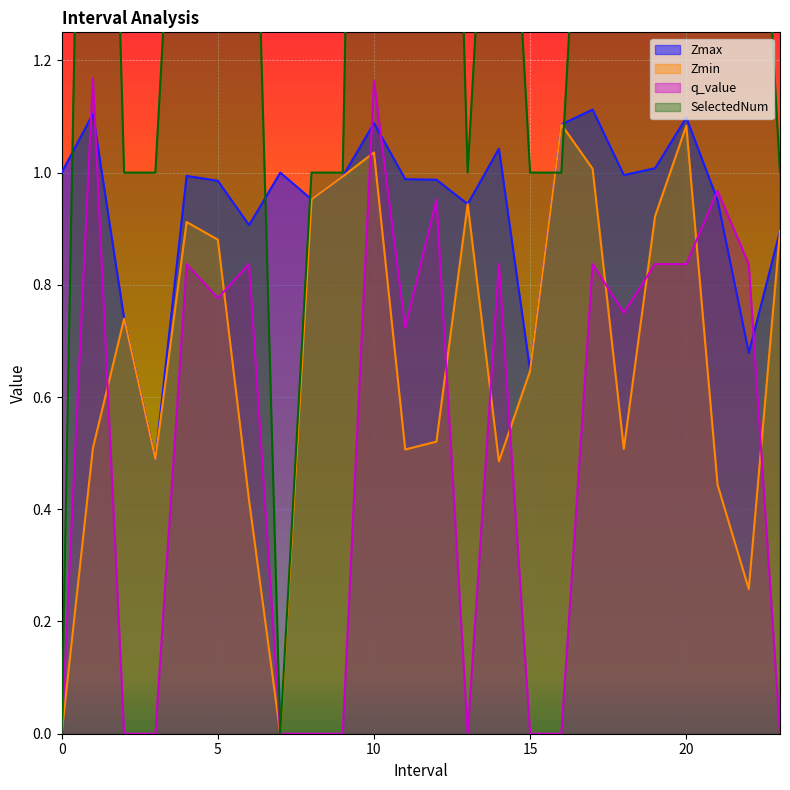

Reading right to left, list all the values displayed in this chart.

Zmax: 23.0=0.9	22.0=0.7	21.0=1.0	20.0=1.1	19.0=1.0	18.0=1.0	17.0=1.1	16.0=1.1	15.0=0.6	14.0=1.0	13.0=0.9	12.0=1.0	11.0=1.0	10.0=1.1	9.0=1.0	8.0=1.0	7=1.0	6.0=0.9	5.0=1.0	4.0=1.0	3.0=0.5	2.0=0.7	1.0=1.1	0=1.0
Zmin: 23.0=0.9	22.0=0.3	21.0=0.4	20.0=1.1	19.0=0.9	18.0=0.5	17.0=1.0	16.0=1.1	15.0=0.6	14.0=0.5	13.0=0.9	12.0=0.5	11.0=0.5	10.0=1.0	9.0=1.0	8.0=1.0	7=0.0	6.0=0.4	5.0=0.9	4.0=0.9	3.0=0.5	2.0=0.7	1.0=0.5	0=0.0
q_value: 23.0=0.0	22.0=0.8	21.0=1.0	20.0=0.8	19.0=0.8	18.0=0.8	17.0=0.8	16.0=0.0	15.0=0.0	14.0=0.8	13.0=0.0	12.0=1.0	11.0=0.7	10.0=1.2	9.0=0.0	8.0=0.0	7=0.0	6.0=0.8	5.0=0.8	4.0=0.8	3.0=0.0	2.0=0.0	1.0=1.2	0=0.0
SelectedNum: 23.0=1.0	22.0=2.0	21.0=3.0	20.0=2.0	19.0=2.0	18.0=3.0	17.0=2.0	16.0=1.0	15.0=1.0	14.0=2.0	13.0=1.0	12.0=3.0	11.0=3.0	10.0=4.0	9.0=1.0	8.0=1.0	7=0.0	6.0=2.0	5.0=3.0	4.0=2.0	3.0=1.0	2.0=1.0	1.0=3.0	0=0.0